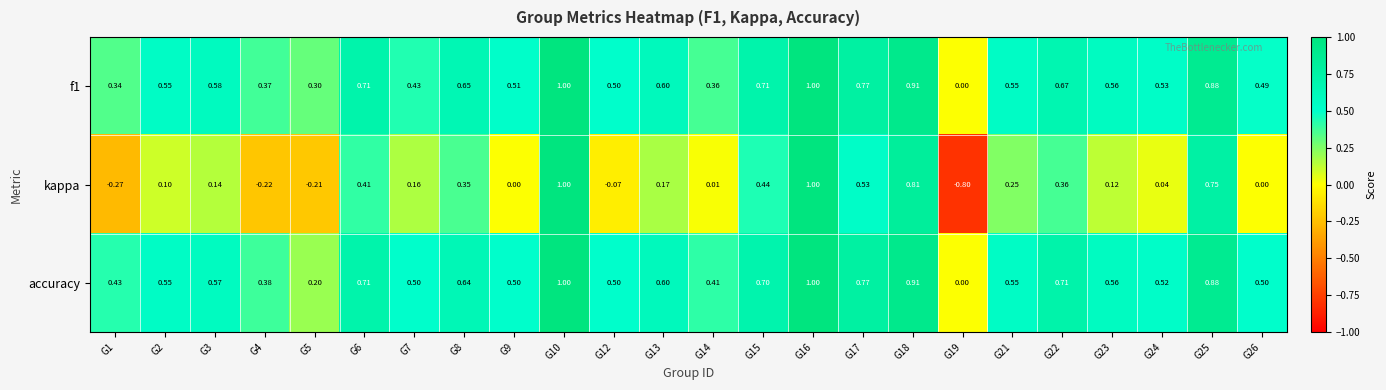

What is the total value across all series at G16?

3.0